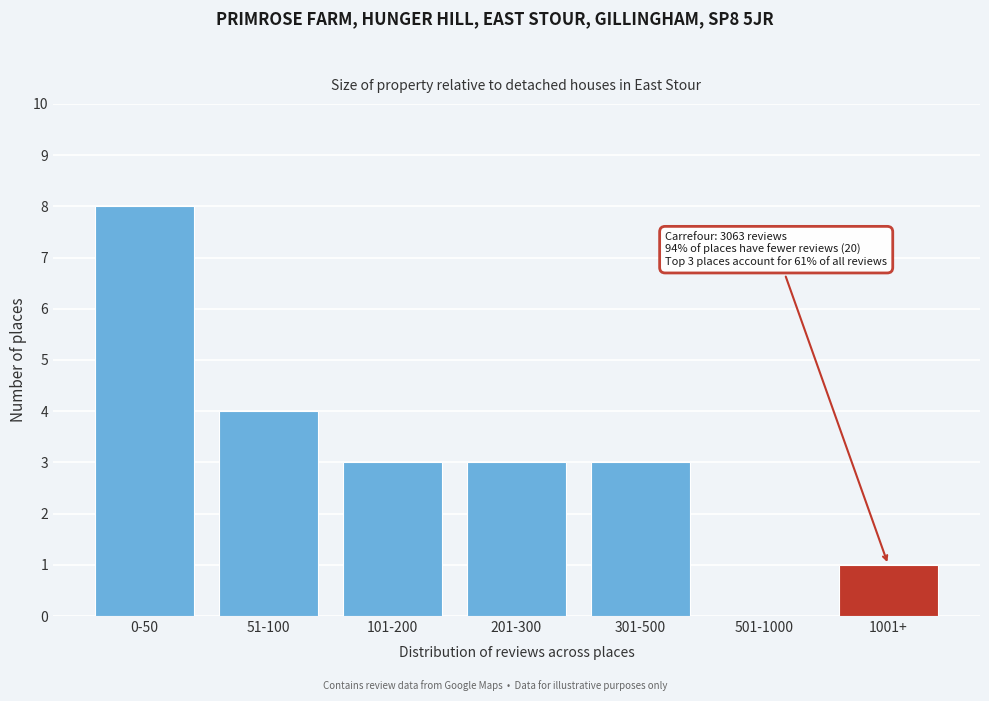

Reading left to right, list all the values displayed in this chart.

0-50=8	51-100=4	101-200=3	201-300=3	301-500=3	501-1000=0	1001+=1